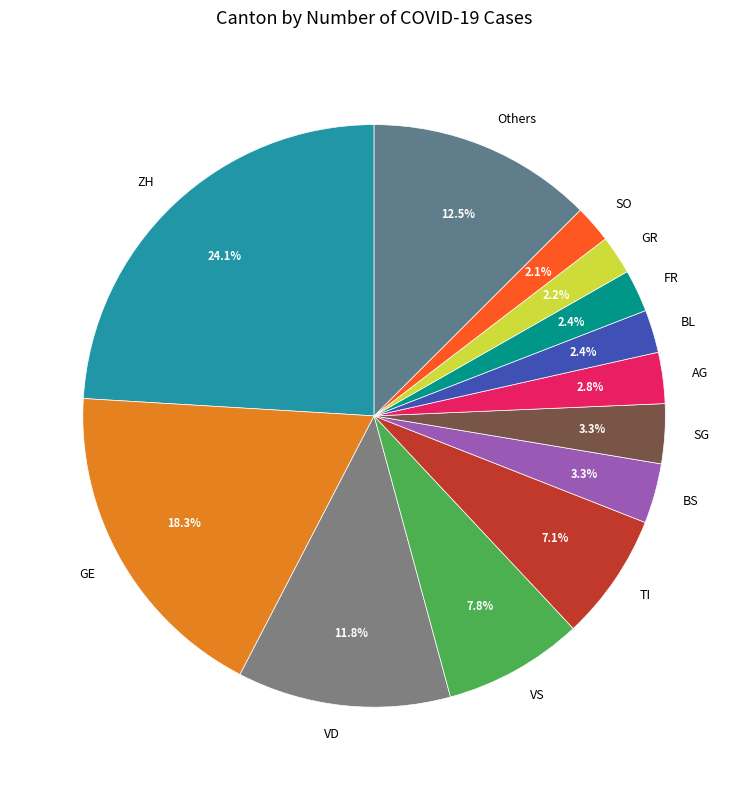

Which has a higher value, SG or SO?

SG